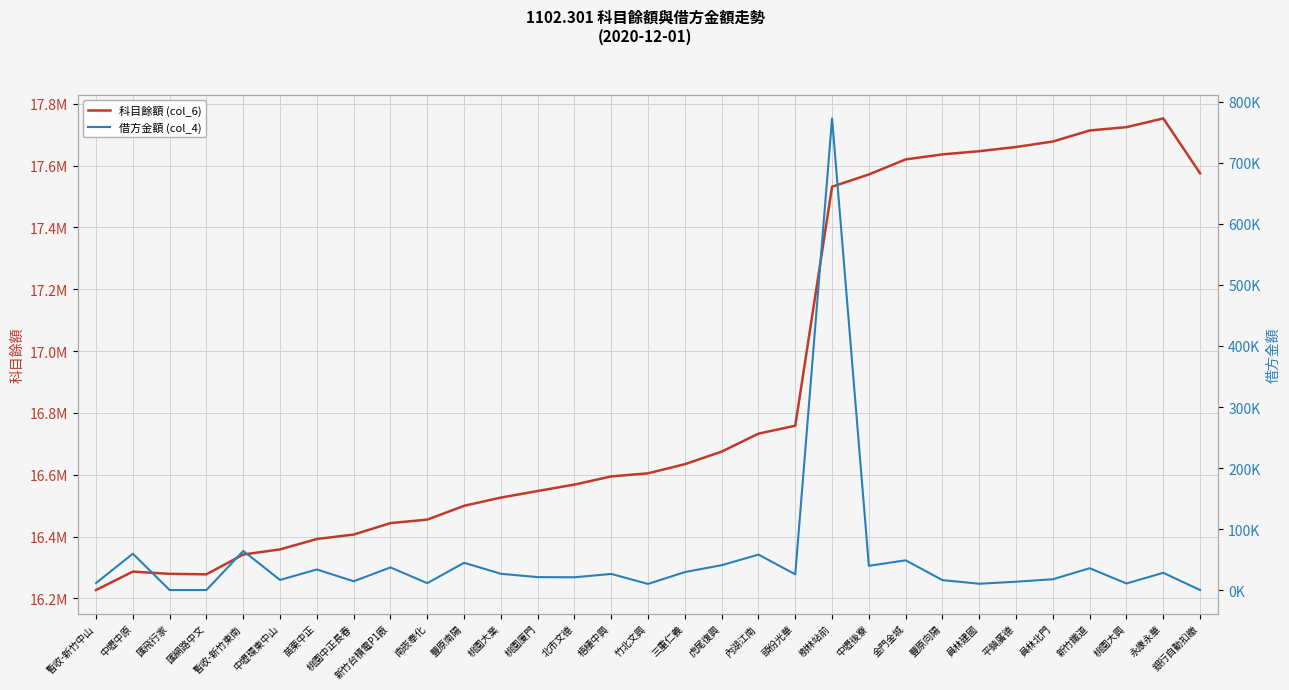

True or false: 科目餘額 (col_6) and 借方金額 (col_4) cross at least once.

False